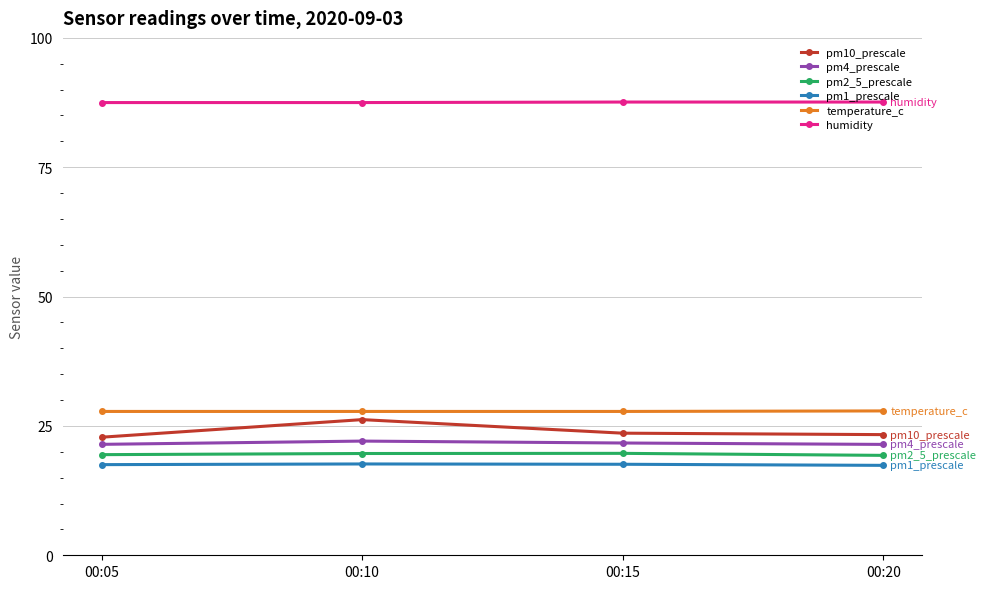

What are all the series names shown in the legend?

pm10_prescale, pm4_prescale, pm2_5_prescale, pm1_prescale, temperature_c, humidity